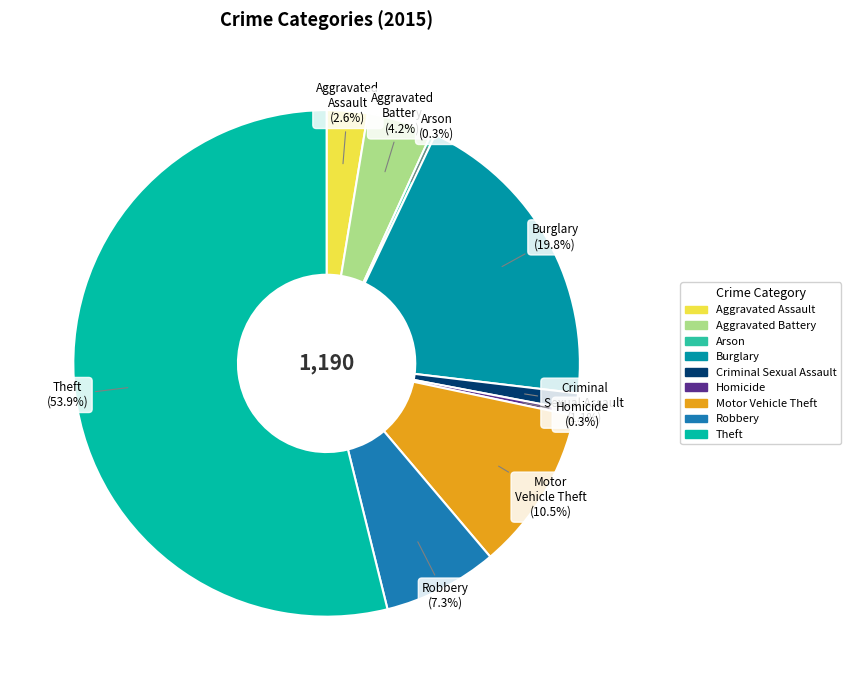

What percentage do Aggravated Assault and Burglary together represent?

22.4%